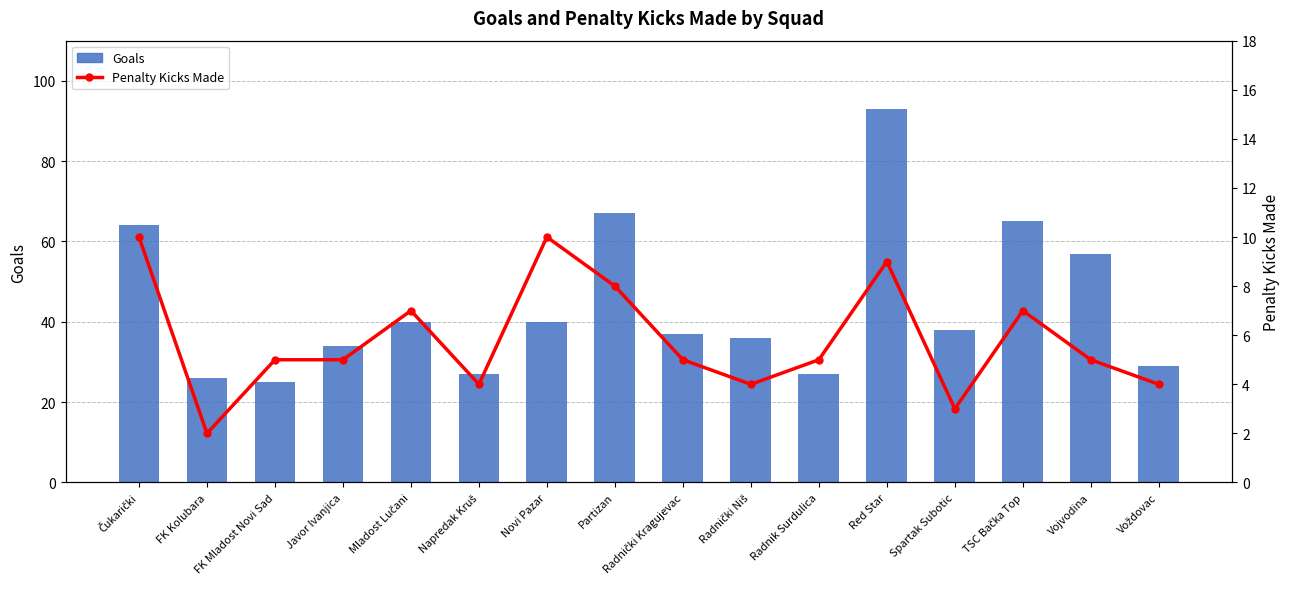

How many values in the Goals series are below 38?

8